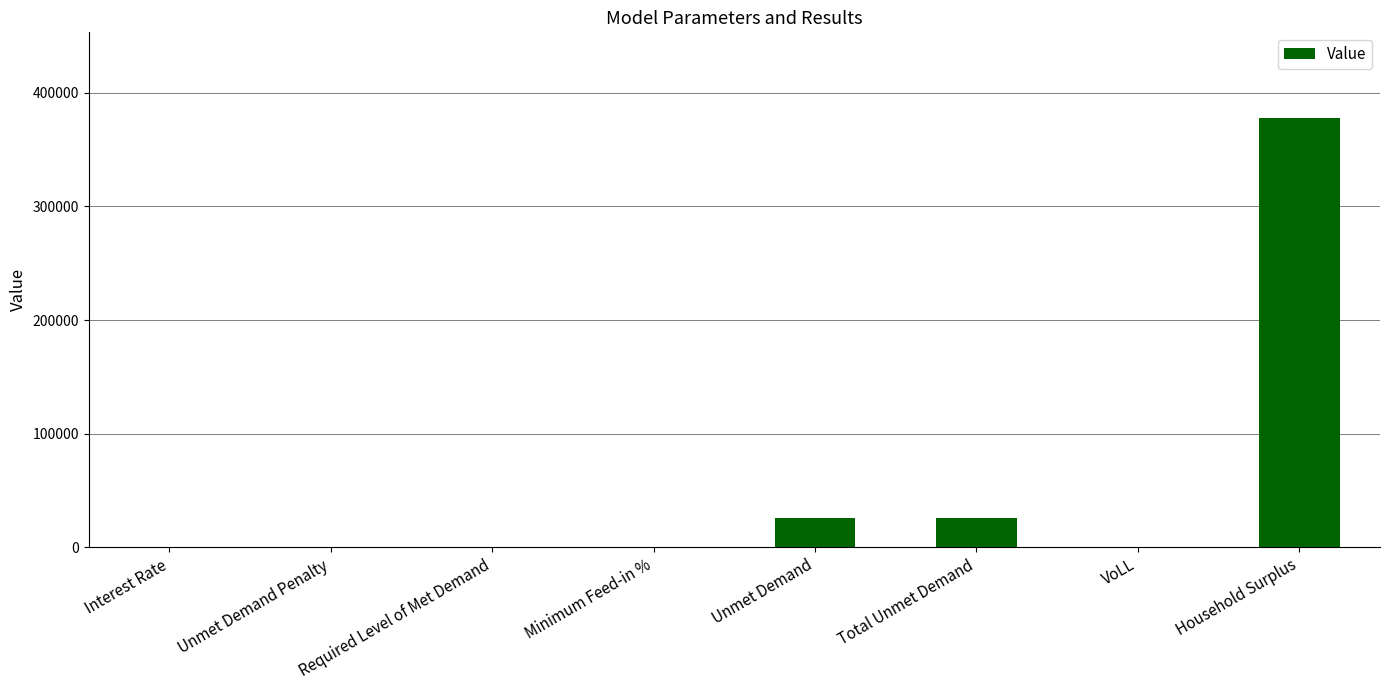

How many categories are shown in the chart?

8